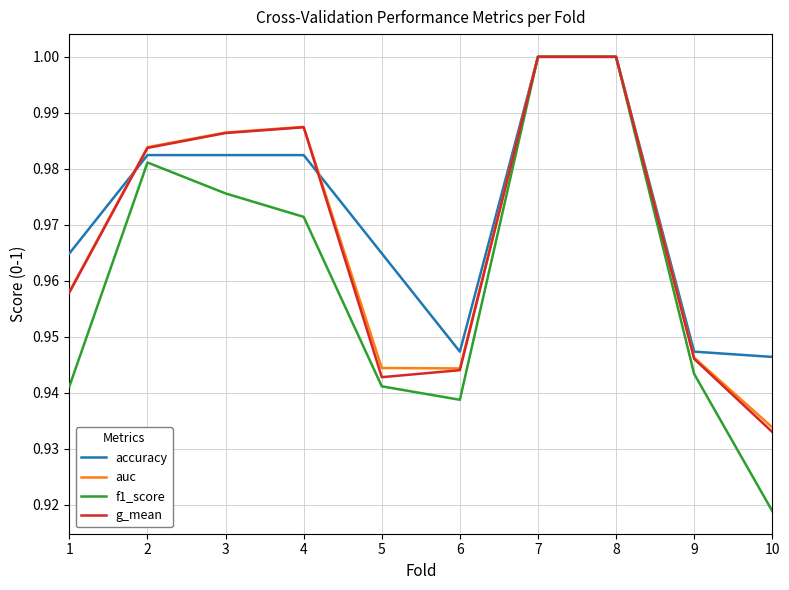

At which label is auc closest to 0?

10